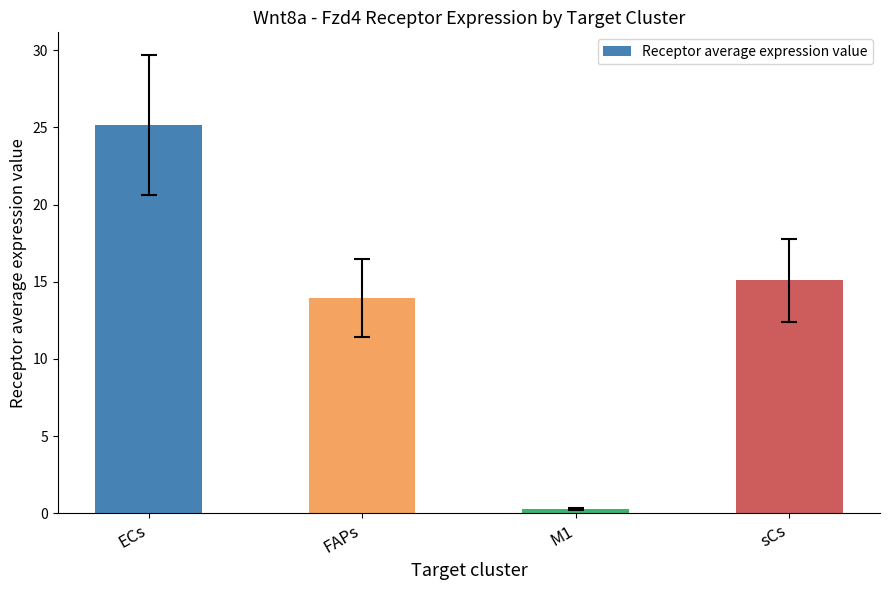

Reading left to right, transcribe all the data shown in this chart.

ECs=25.2	FAPs=14.0	M1=0.3	sCs=15.1